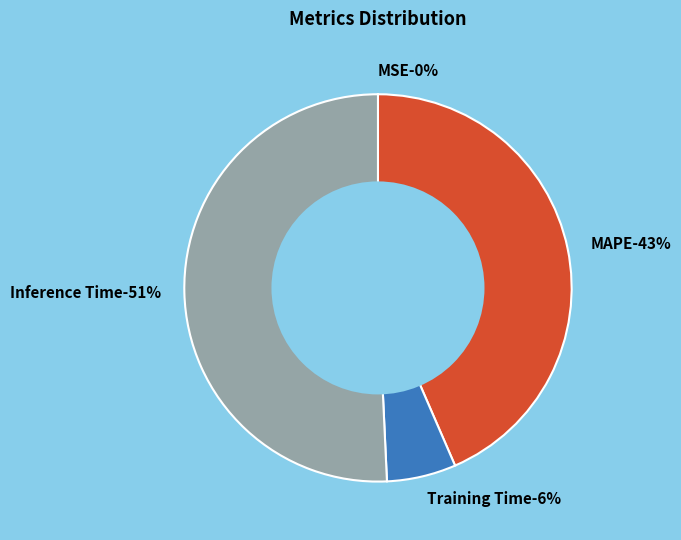

To the nearest percent, what is the difference between the largest and smallest slice percentages?

51%